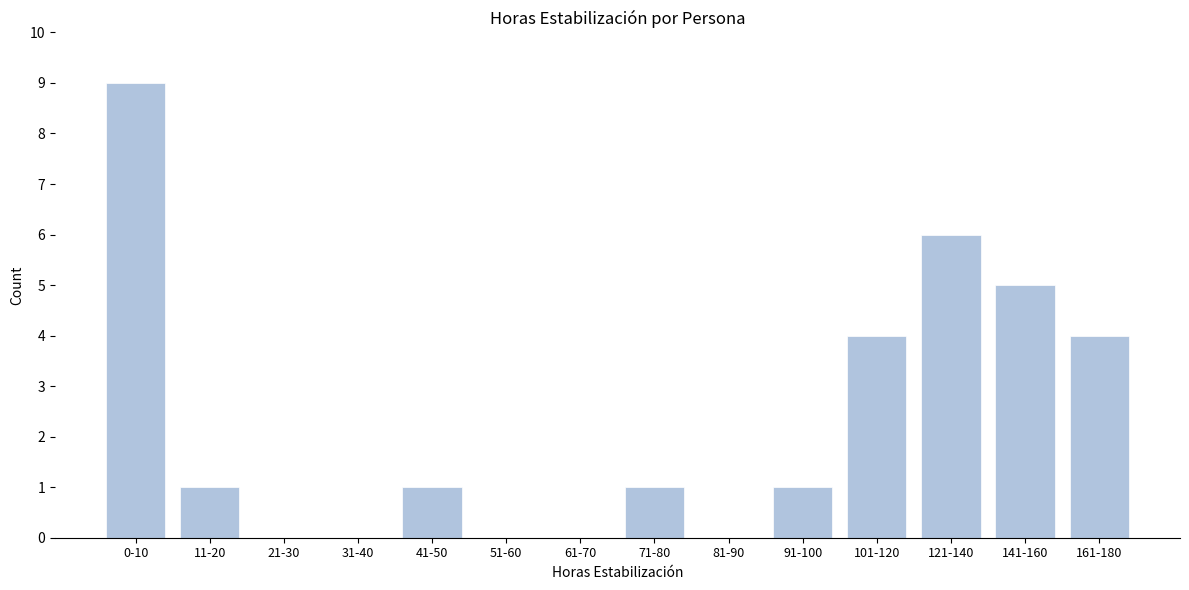

Reading left to right, extract all data points from this chart.

0-10=9	11-20=1	21-30=0	31-40=0	41-50=1	51-60=0	61-70=0	71-80=1	81-90=0	91-100=1	101-120=4	121-140=6	141-160=5	161-180=4